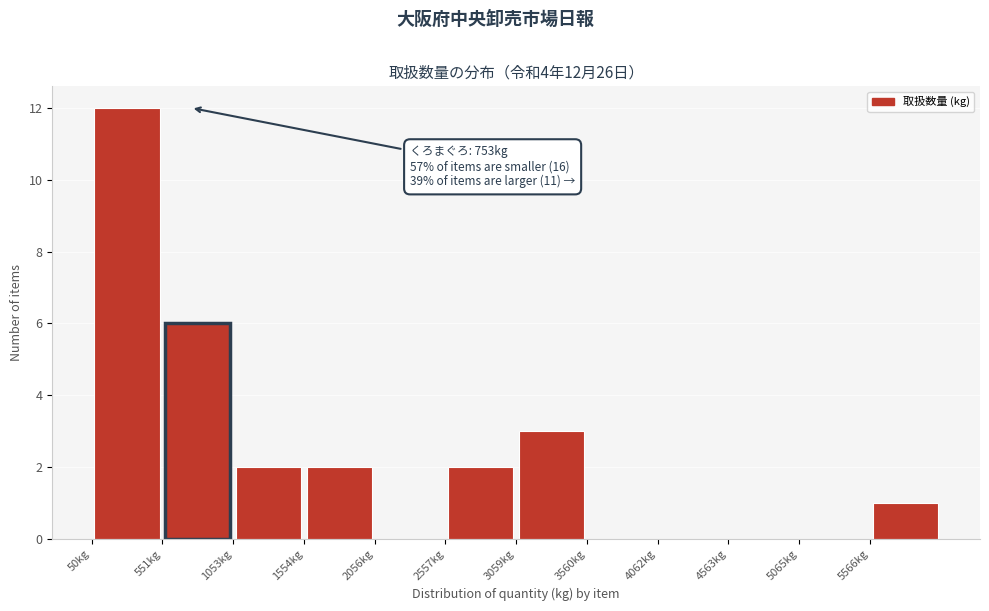

Over which range of the x-axis is the bar tallest?

100 to 600